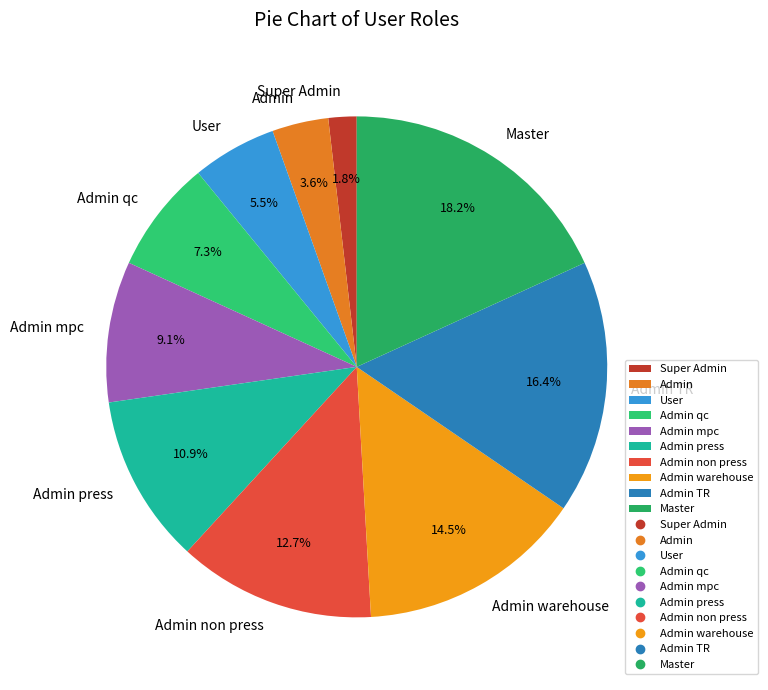

What percentage is the Super Admin slice, to the nearest percent?

2%